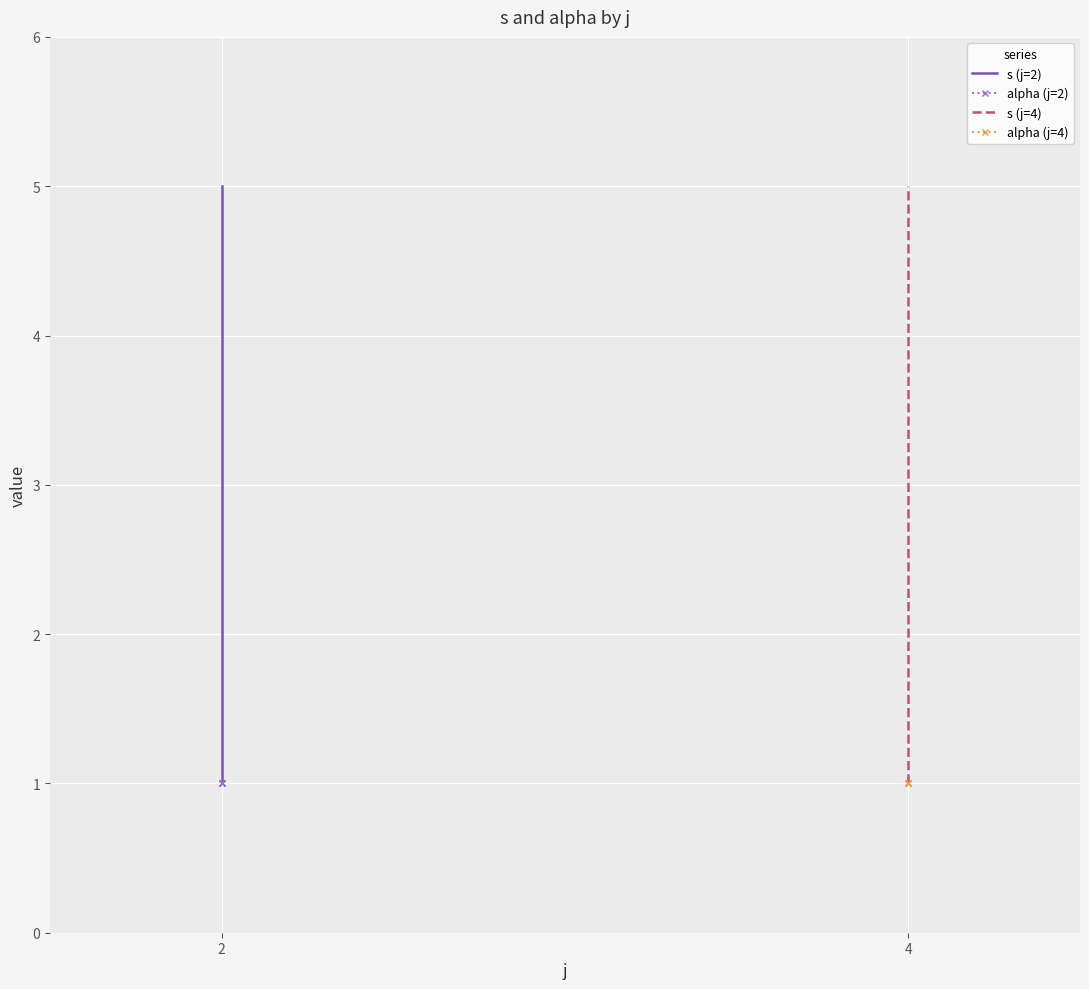

True or false: alpha (j=4) and alpha (j=2) cross at least once.

False